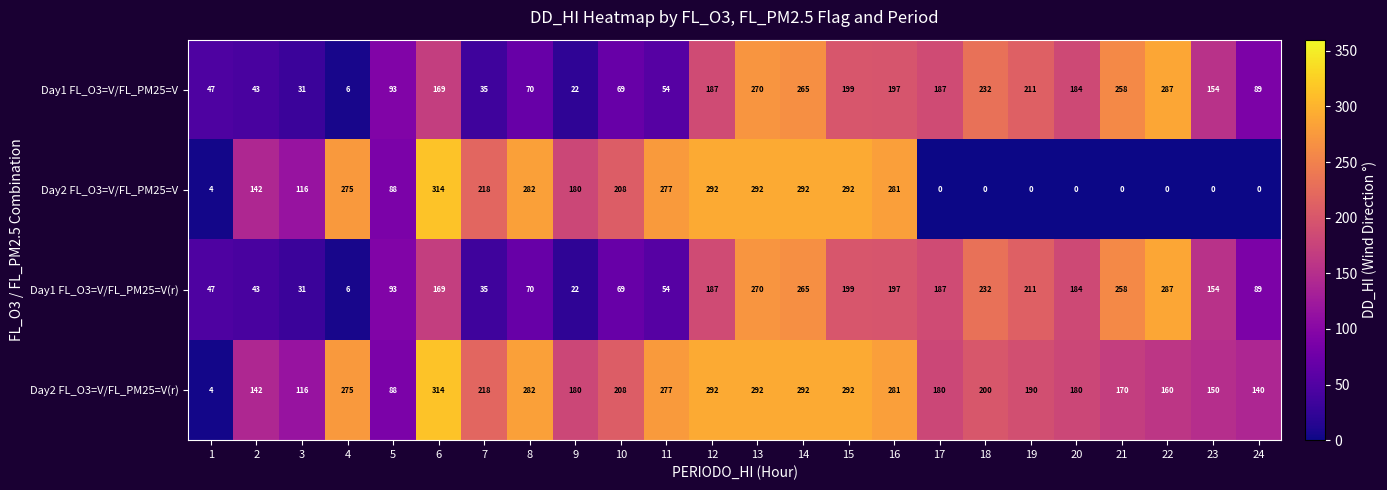

What is the difference between the Day2 FL_O3=V/FL_PM25=V(r) values at 1 and 15?

288